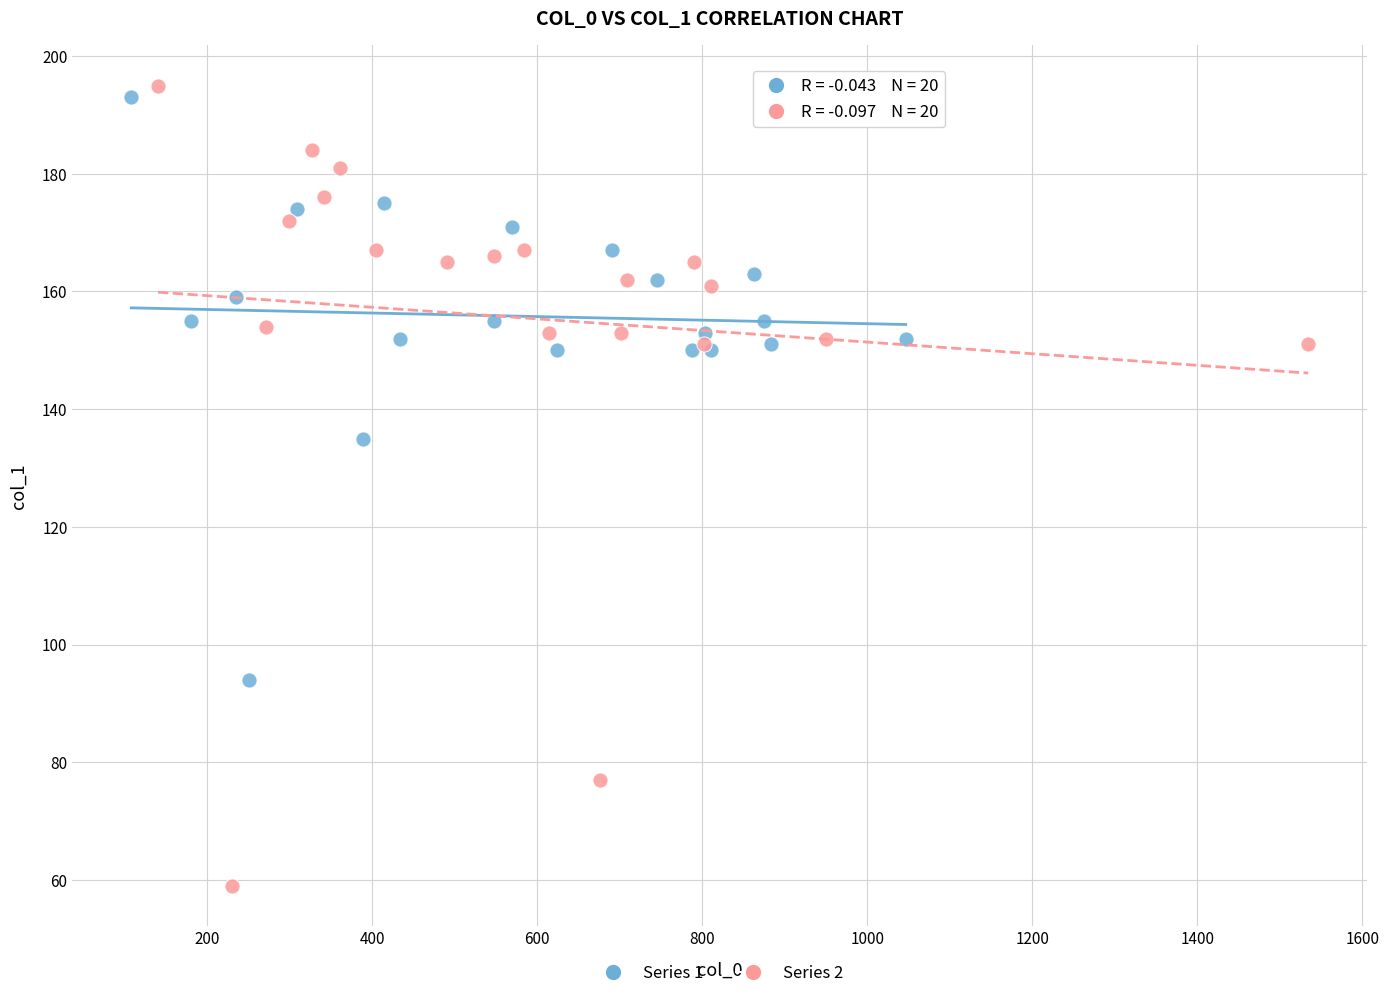

Which series has the largest Y range (max minus min)?

Series 2